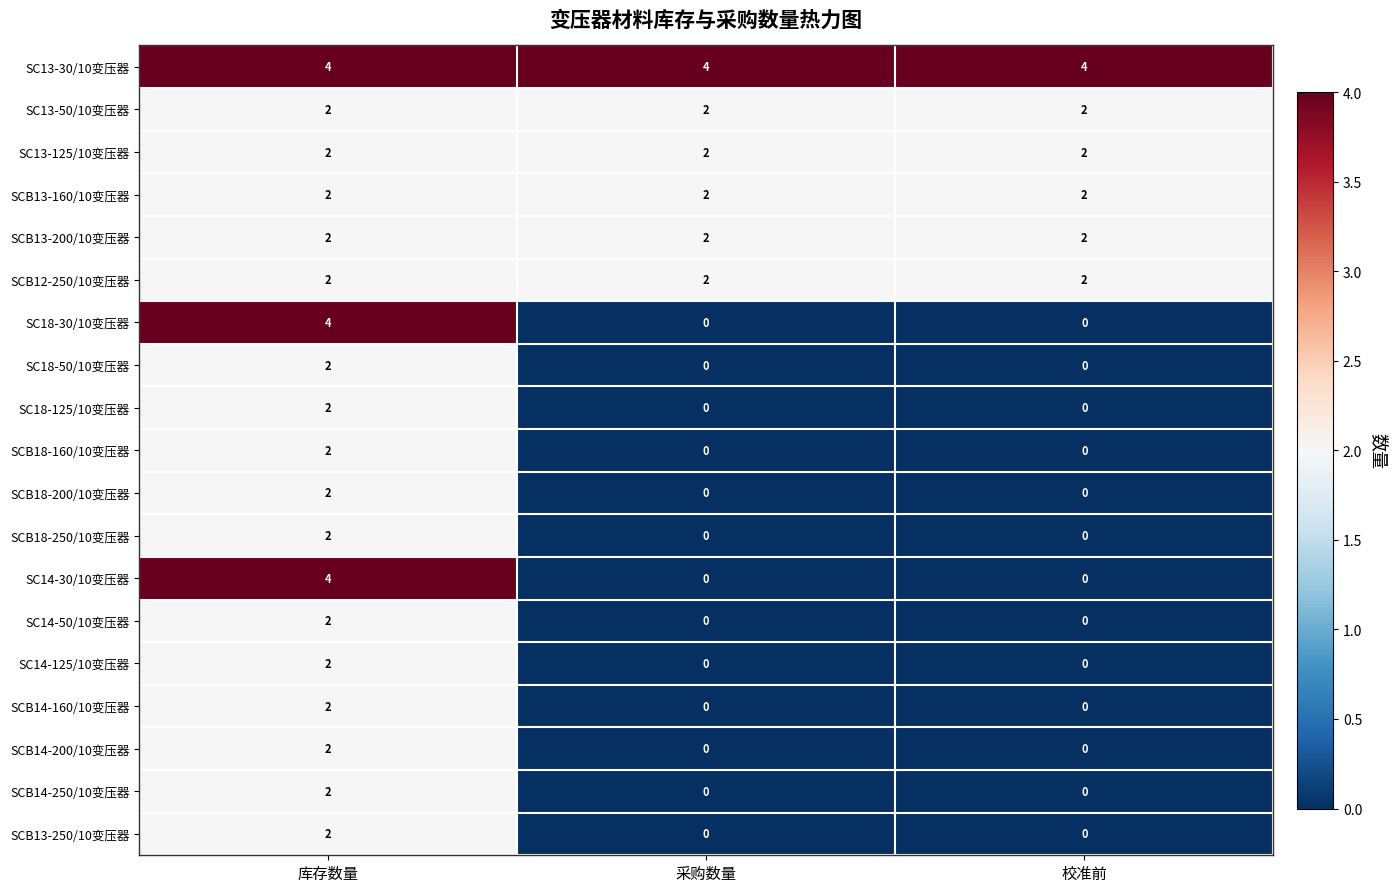

What is the lowest value of the SC13-30/10变压器 series?

4